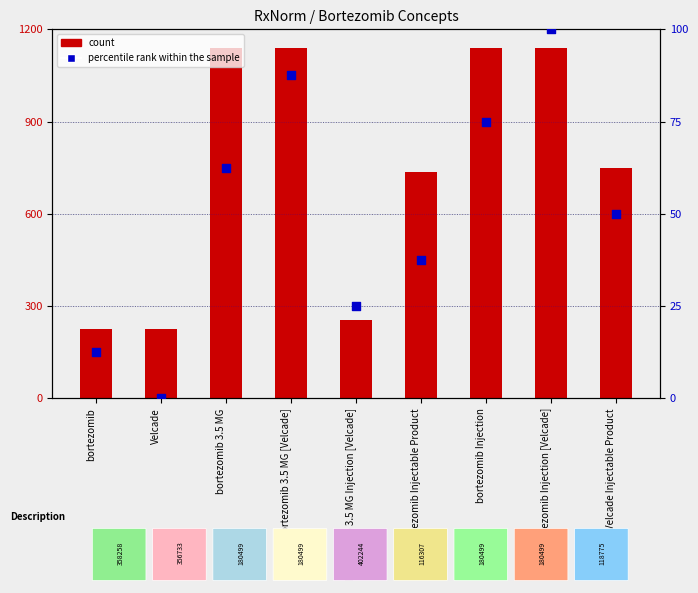

Is the value of count at bortezomib Injection greater than the value of percentile rank within the sample at bortezomib Injection?

Yes